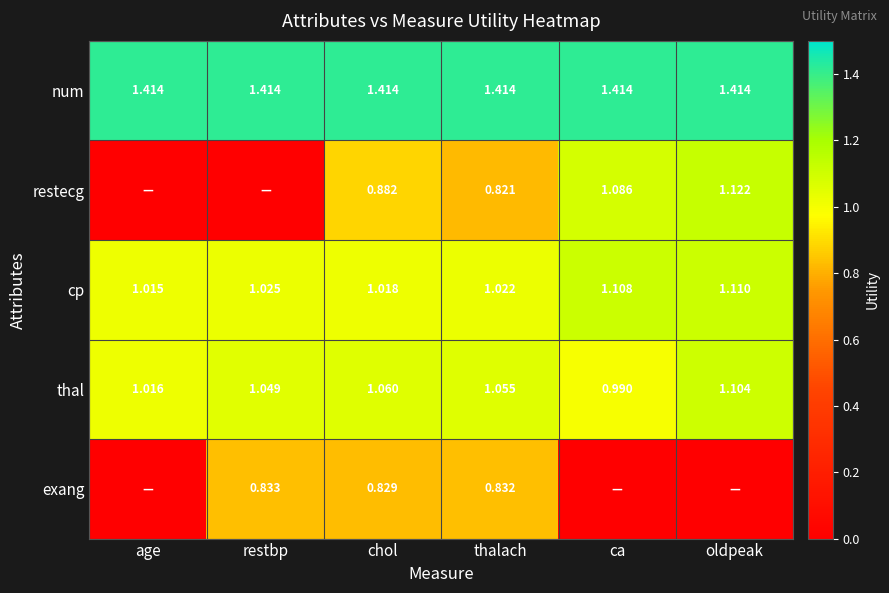

Between age and restbp, which is larger?

age